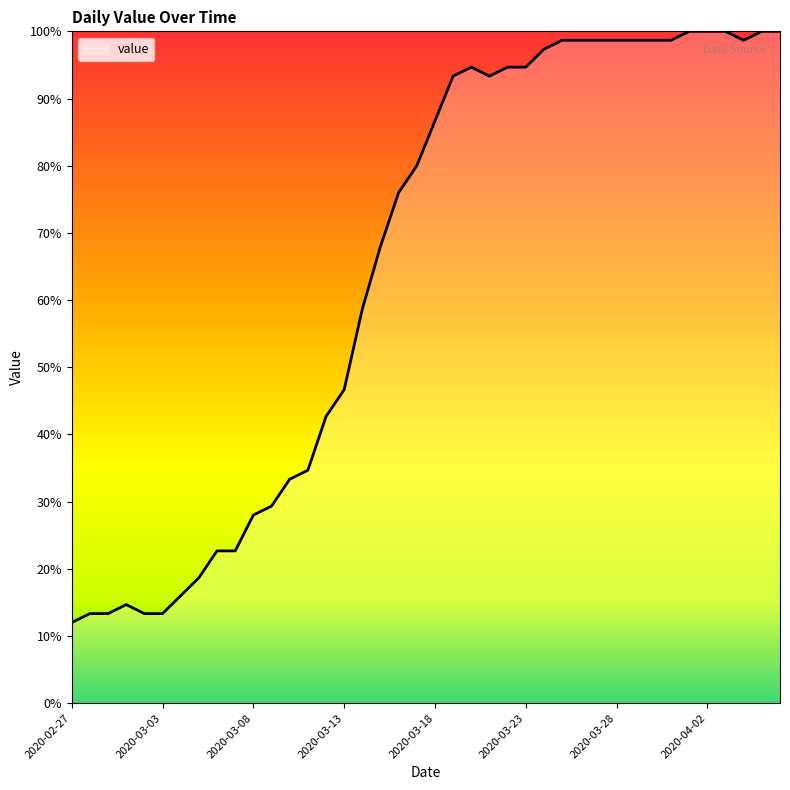

What is the minimum value shown in the chart?

12.0